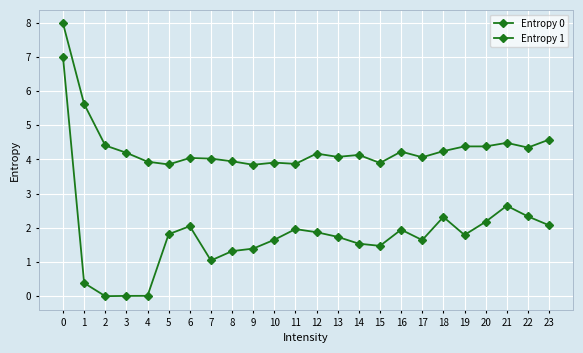

True or false: Entropy 1 has a value of 1.5 at 14.

True